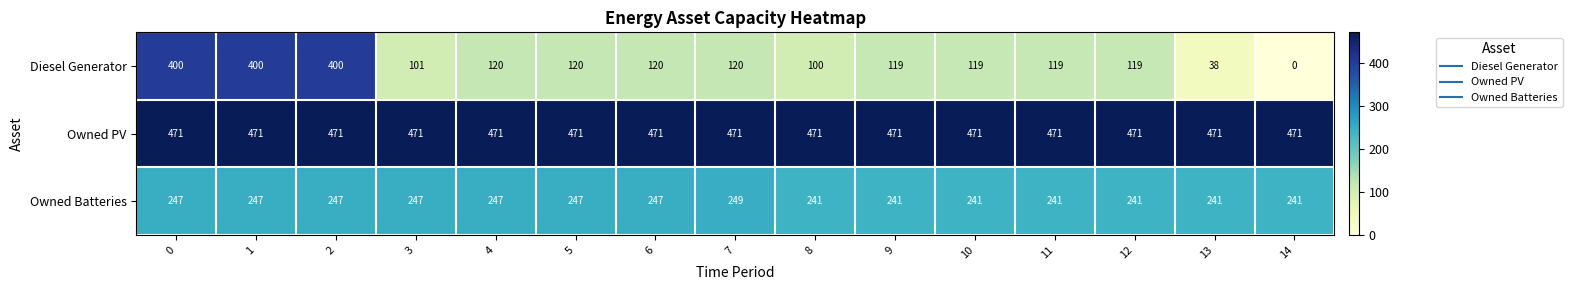

How many categories are shown in the chart?

15